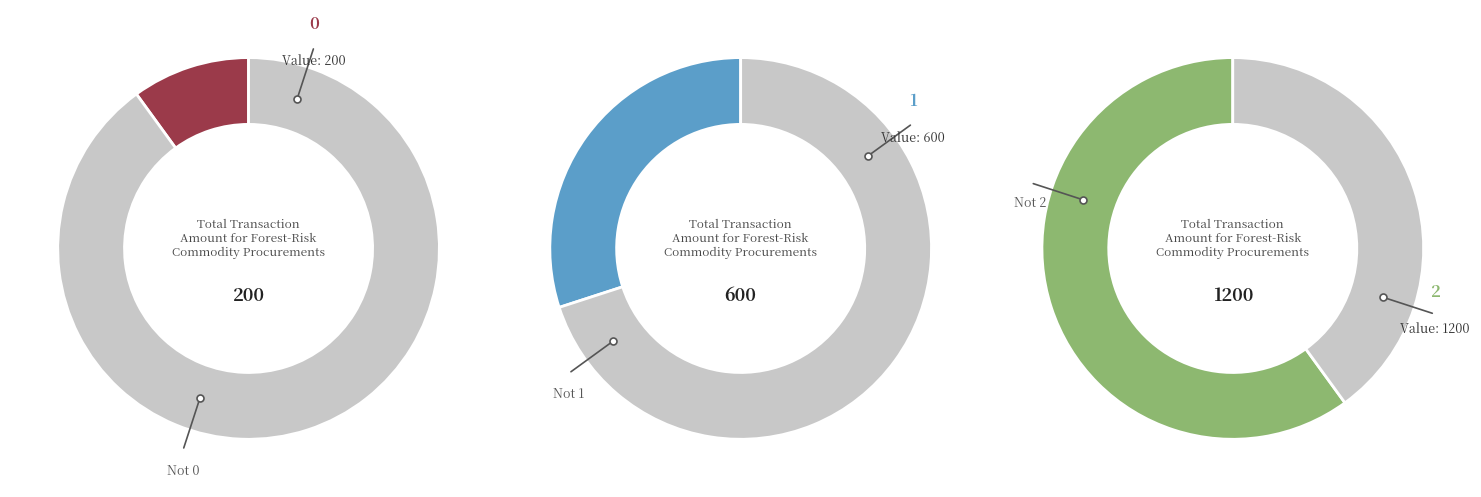

The 1 slice represents 38% of the pie. True or false?

False